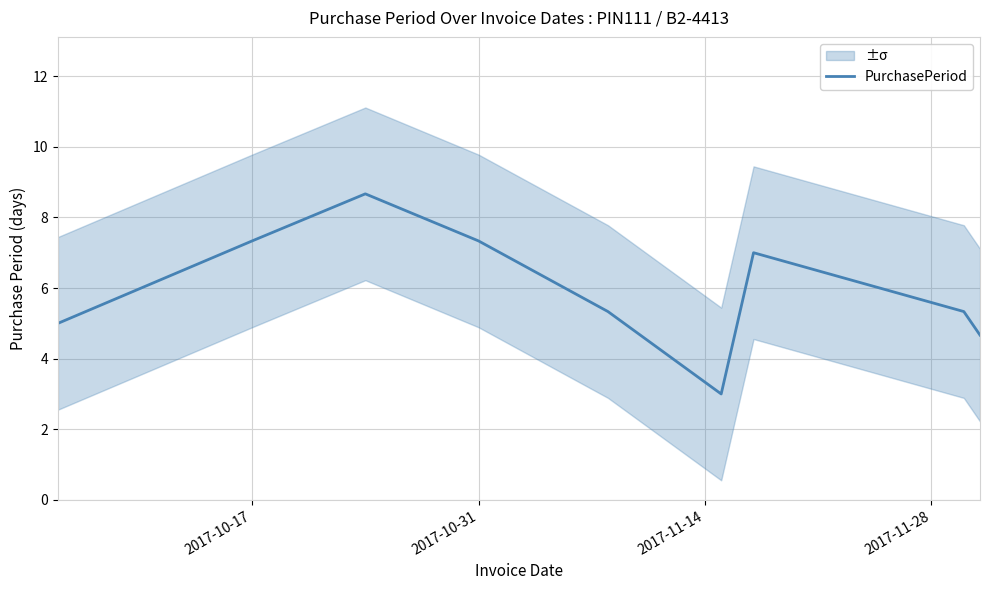

The PurchasePeriod series shows 7.3 at 2017-10-31. True or false?

True